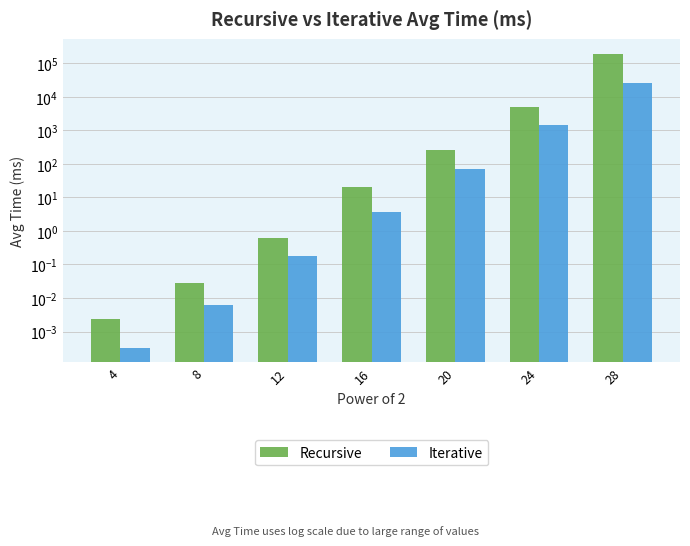

Rank the series at 12 from highest to lowest value.

Recursive, Iterative